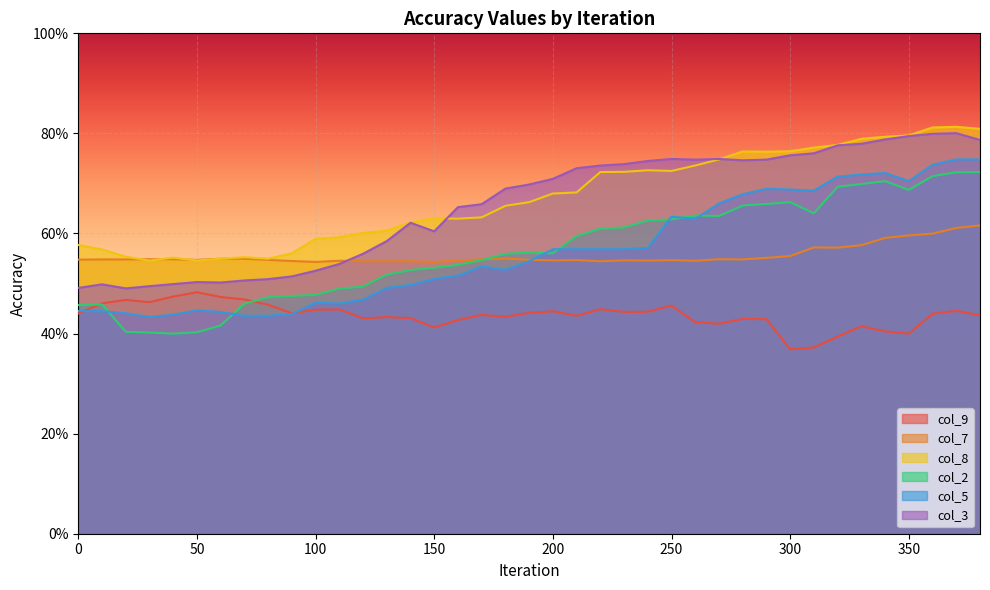

True or false: col_7 has more than 0 points higher than both neighbors.

True